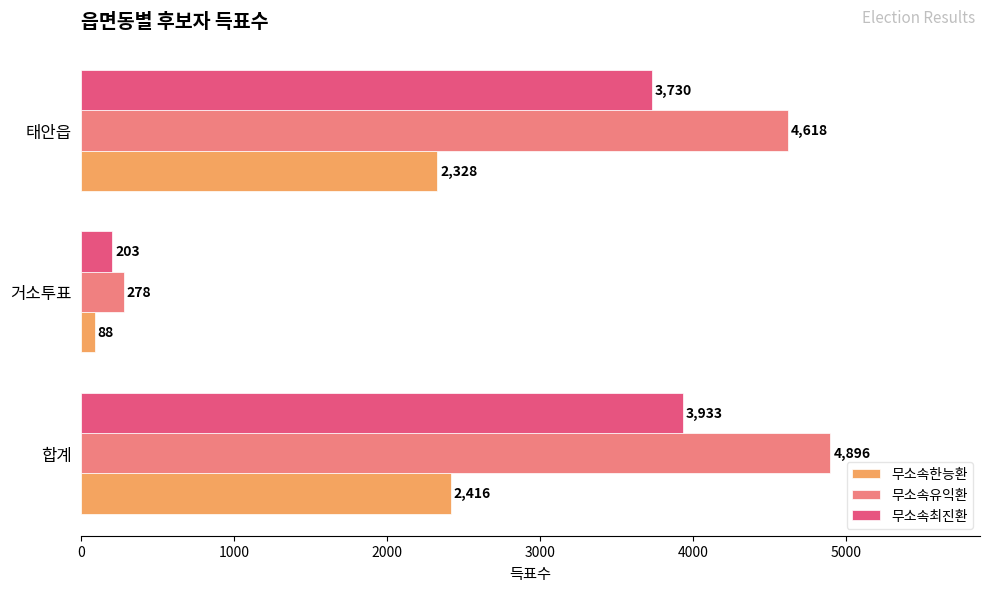

Which series has the largest range (max minus min)?

무소속유익환